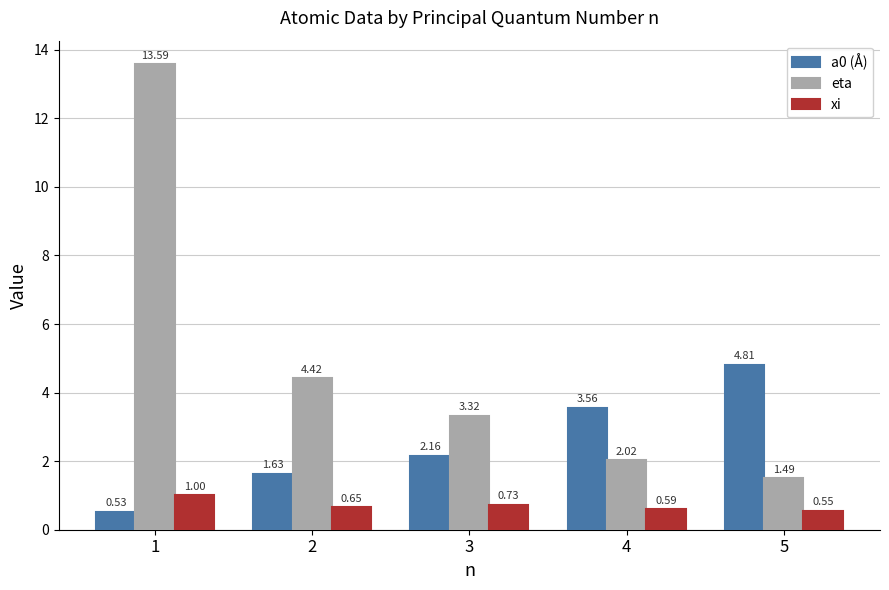

Rank the series by their maximum value, from lowest to highest.

xi, a0 (Å), eta